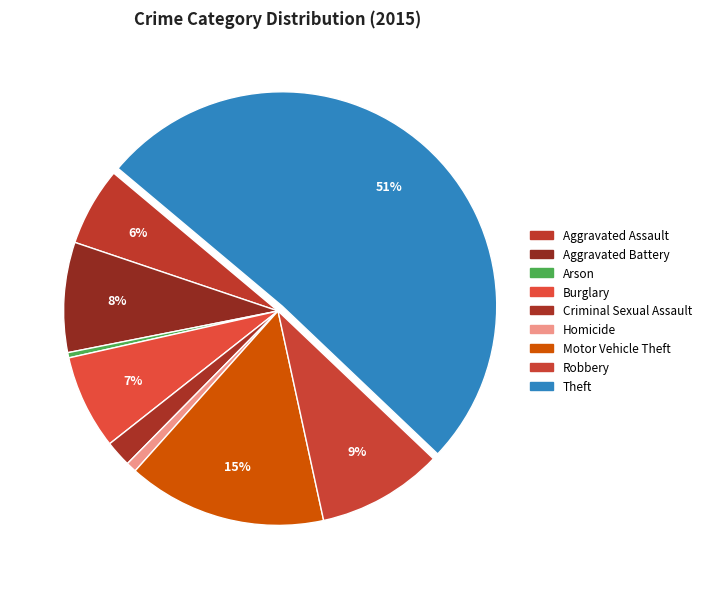

Rank the categories by value from highest to lowest.

Theft, Motor Vehicle Theft, Robbery, Aggravated Battery, Burglary, Aggravated Assault, Criminal Sexual Assault, Homicide, Arson